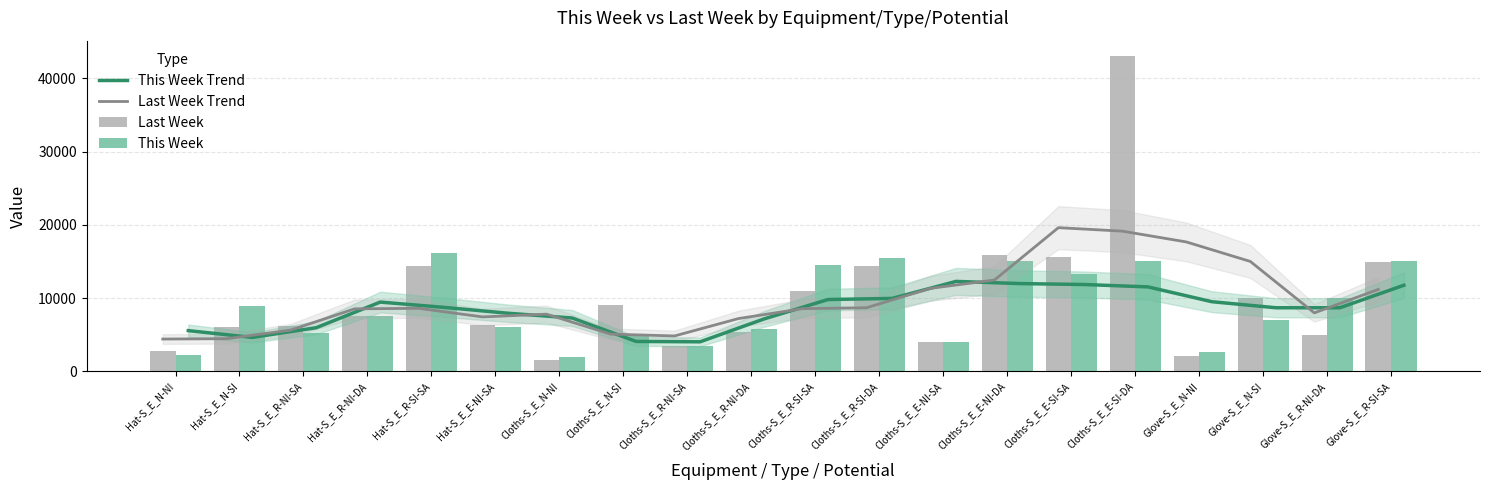

Rank the series by their maximum value, from highest to lowest.

Last Week, Last Week Trend, This Week, This Week Trend